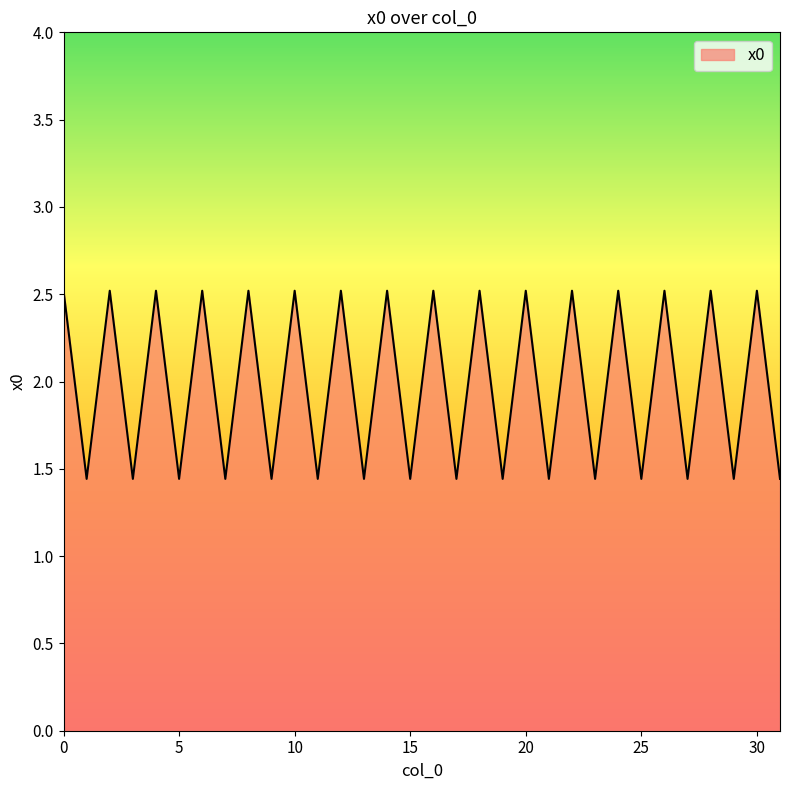

Reading left to right, what are all the values shown in this chart?

0=2.5	1=1.4	2=2.5	3=1.4	4=2.5	5=1.4	6=2.5	7=1.4	8=2.5	9=1.4	10=2.5	11=1.4	12=2.5	13=1.4	14=2.5	15=1.4	16=2.5	17=1.4	18=2.5	19=1.4	20=2.5	21=1.4	22=2.5	23=1.4	24=2.5	25=1.4	26=2.5	27=1.4	28=2.5	29=1.4	30=2.5	31=1.4